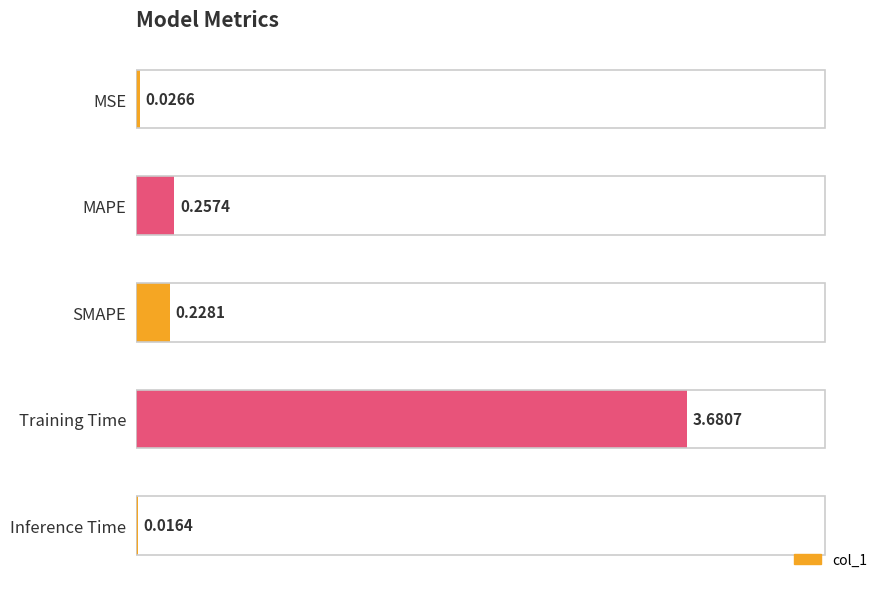

What is the average value?

0.8